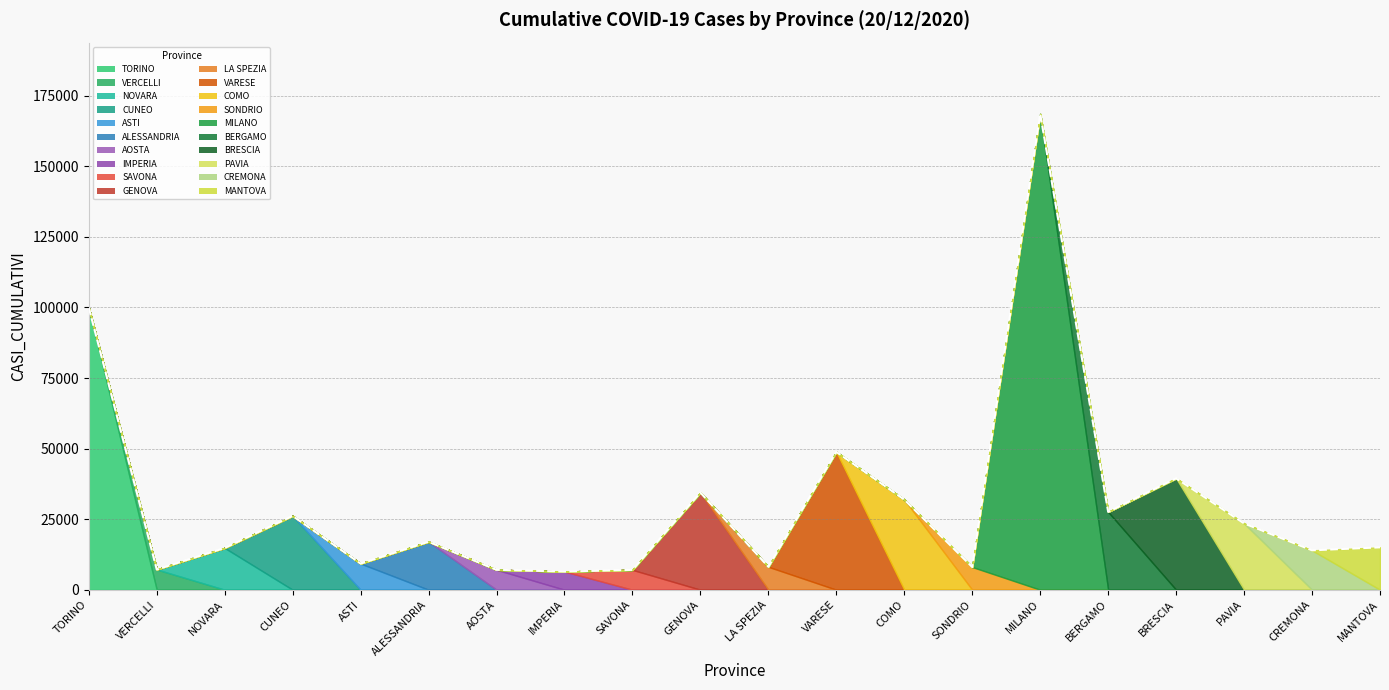

Reading left to right, list all the values displayed in this chart.

TORINO=99934	VERCELLI=7177	NOVARA=14812	CUNEO=26166	ASTI=9268	ALESSANDRIA=17018	AOSTA=7070	IMPERIA=6450	SAVONA=7039	GENOVA=34424	LA SPEZIA=8128	VARESE=48833	COMO=31942	SONDRIO=8048	MILANO=168541	BERGAMO=27579	BRESCIA=39466	PAVIA=23489	CREMONA=13963	MANTOVA=15017